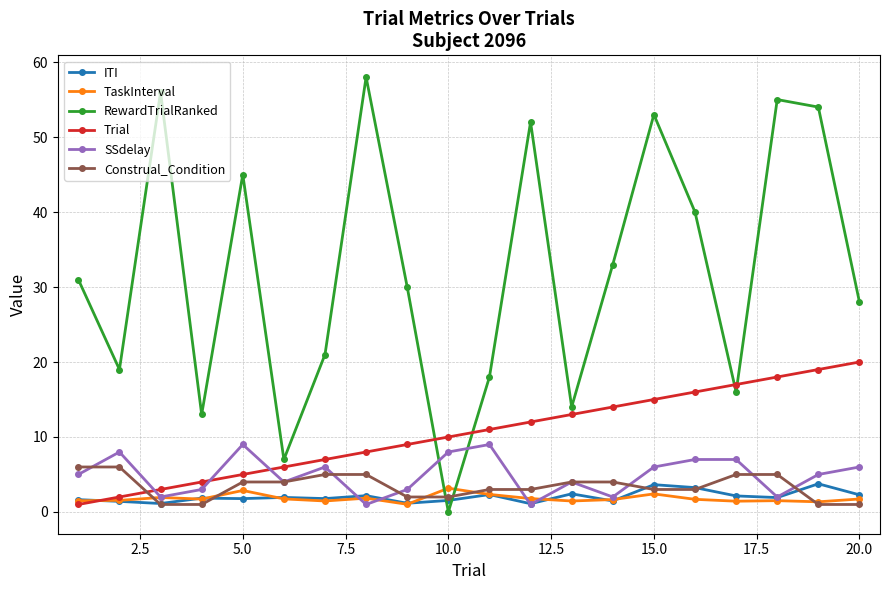

Which series ends up on top after the final intersection of SSdelay and RewardTrialRanked?

RewardTrialRanked